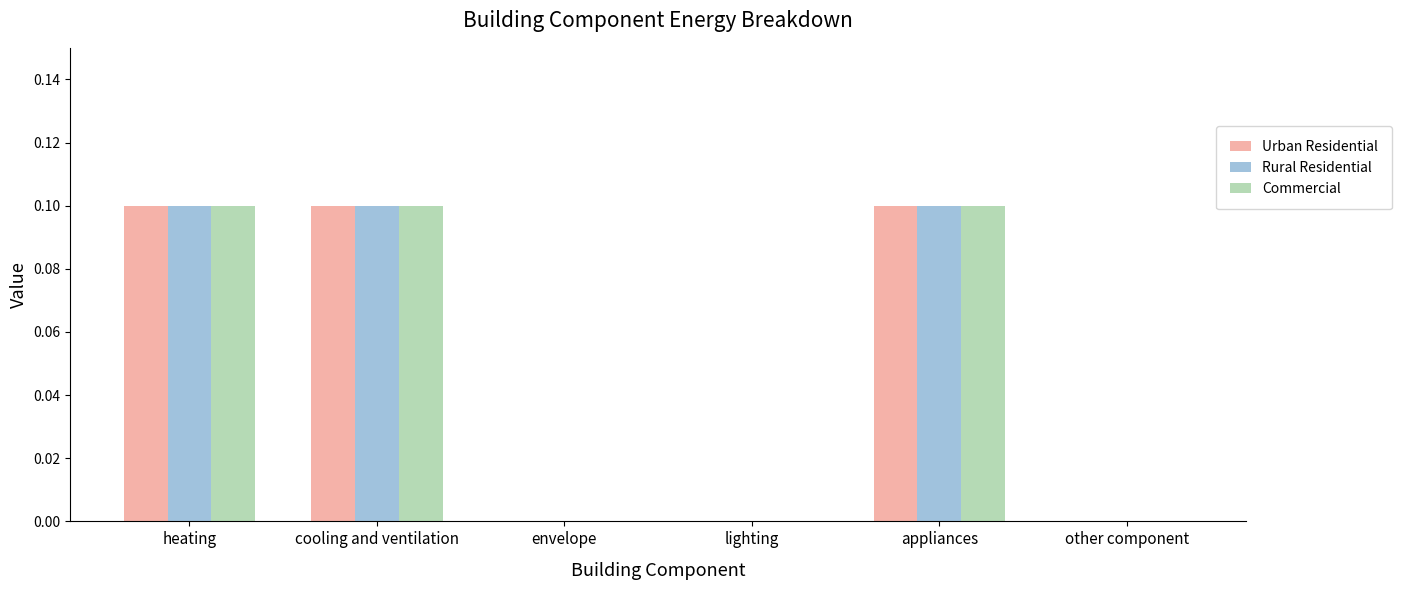

The Rural Residential series shows 0.0 at lighting. True or false?

True